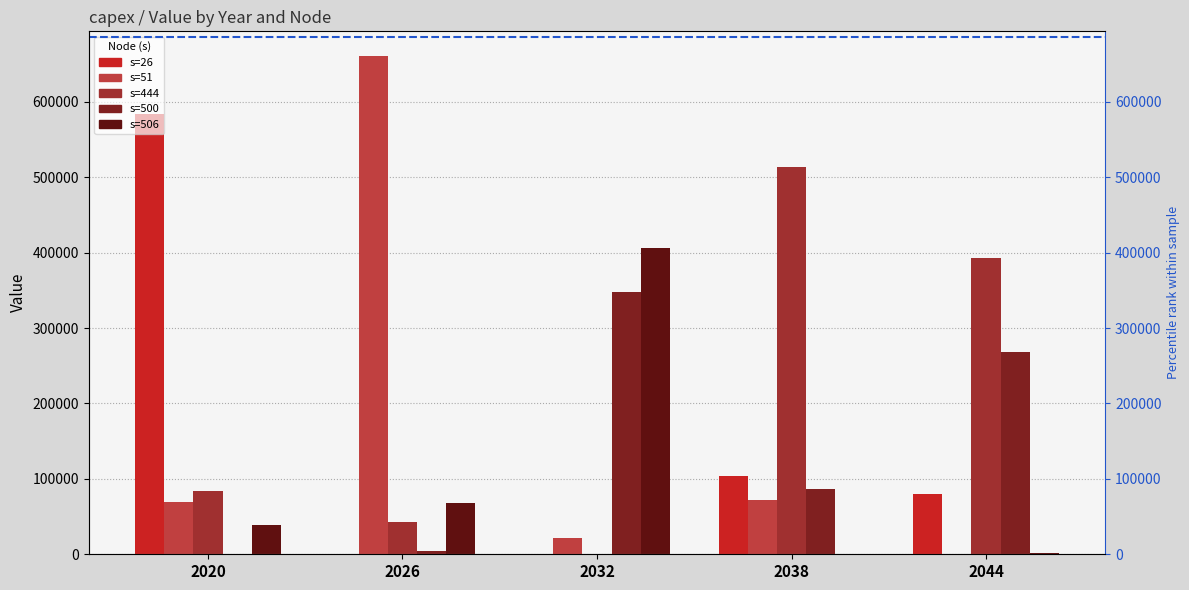

Which series has the largest total across all categories?

s=444